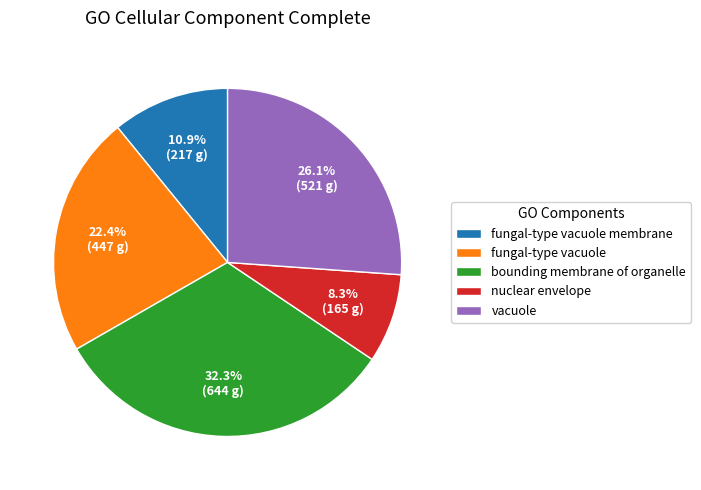

Do bounding membrane of organelle and fungal-type vacuole membrane together represent more than half of the pie?

No